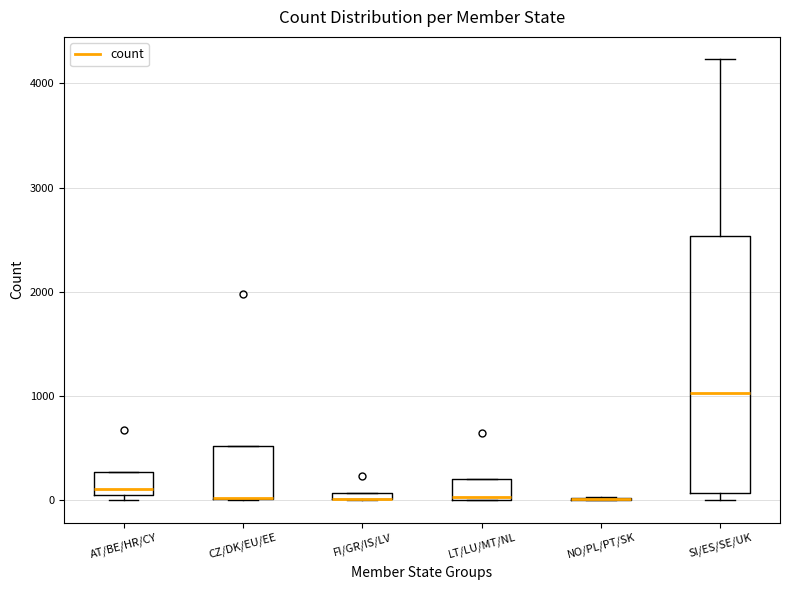

Which box is the tallest, from its lower edge to its upper edge?

SI/ES/SE/UK